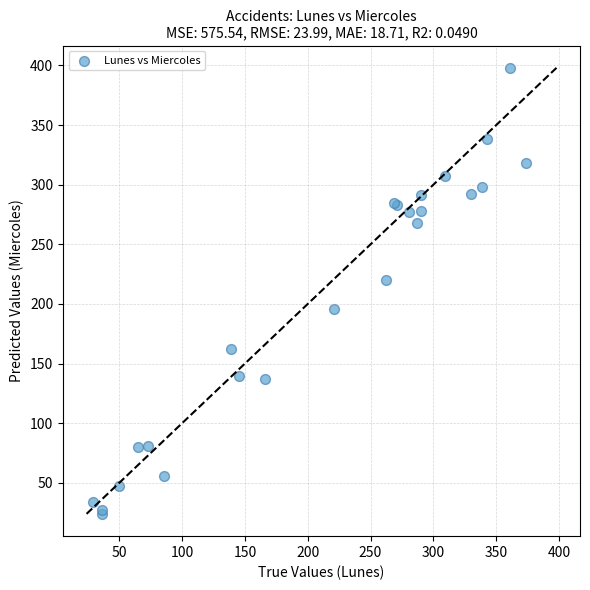

What Y value in the scatter plot is closest to 211?

220